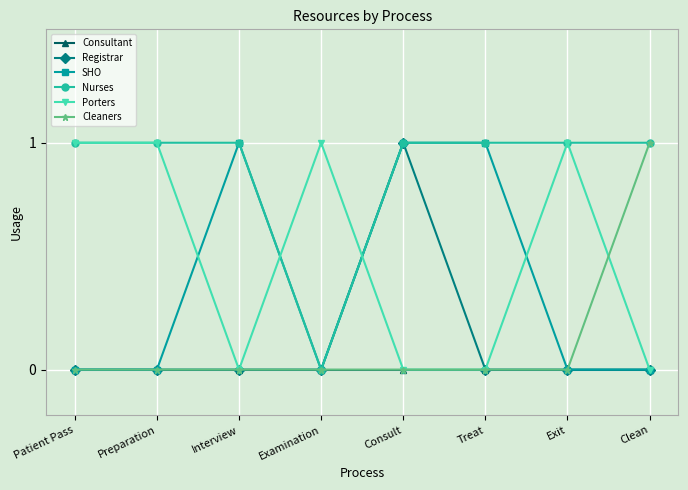

Count the SHO values in the range 0 to 1.

8